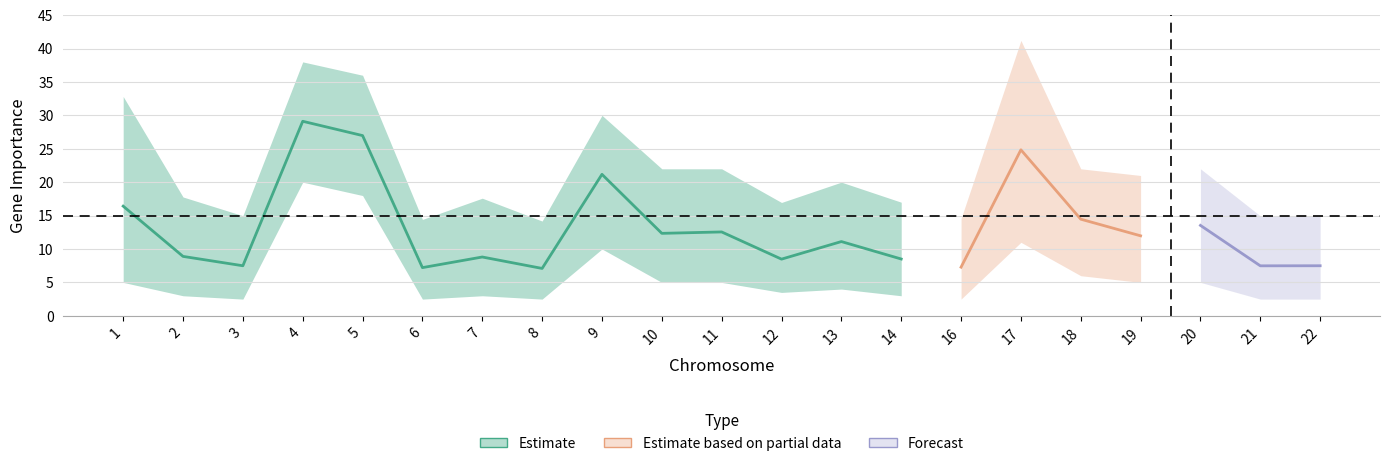

Is it true that importance_upper equals 8.5 at 10?

False